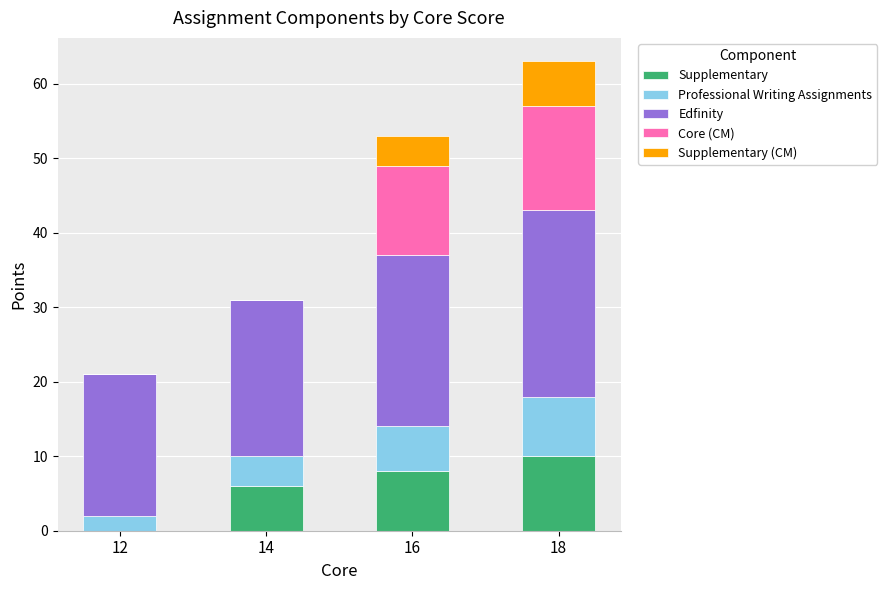

What are all the series names shown in the legend?

Supplementary, Professional Writing Assignments, Edfinity, Core (CM), Supplementary (CM)